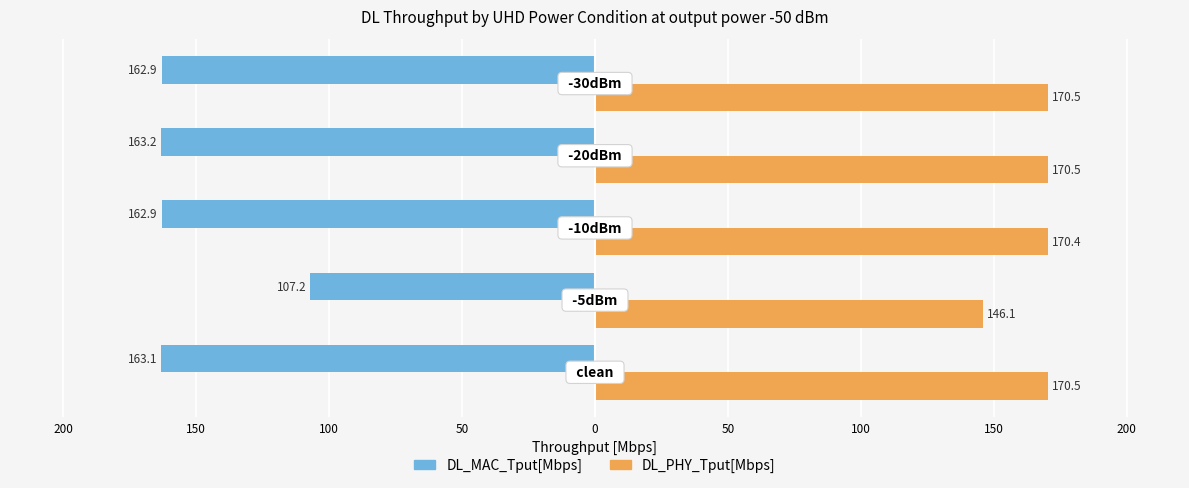

What are all the series names shown in the legend?

DL_MAC_Tput[Mbps], DL_PHY_Tput[Mbps]